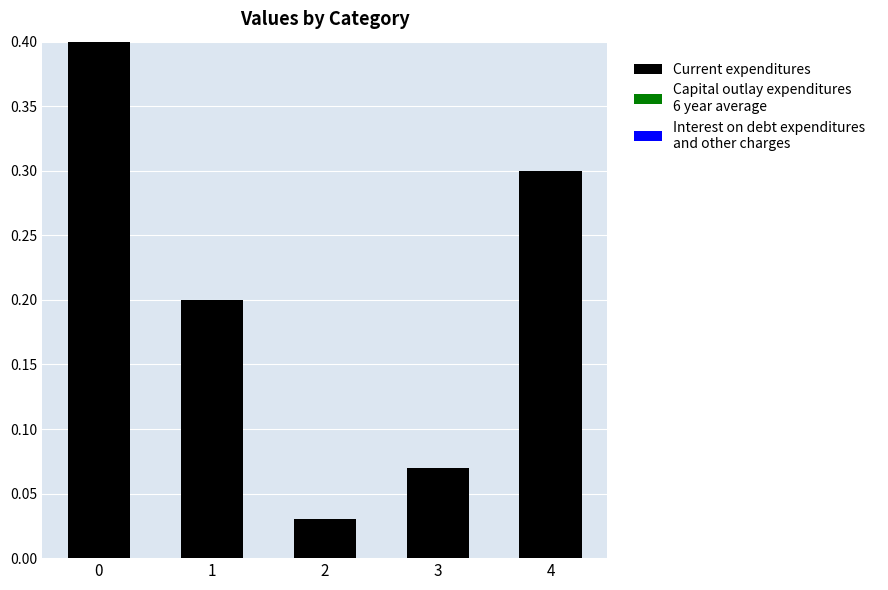

What is the value of the 5th bar from the left?

0.3